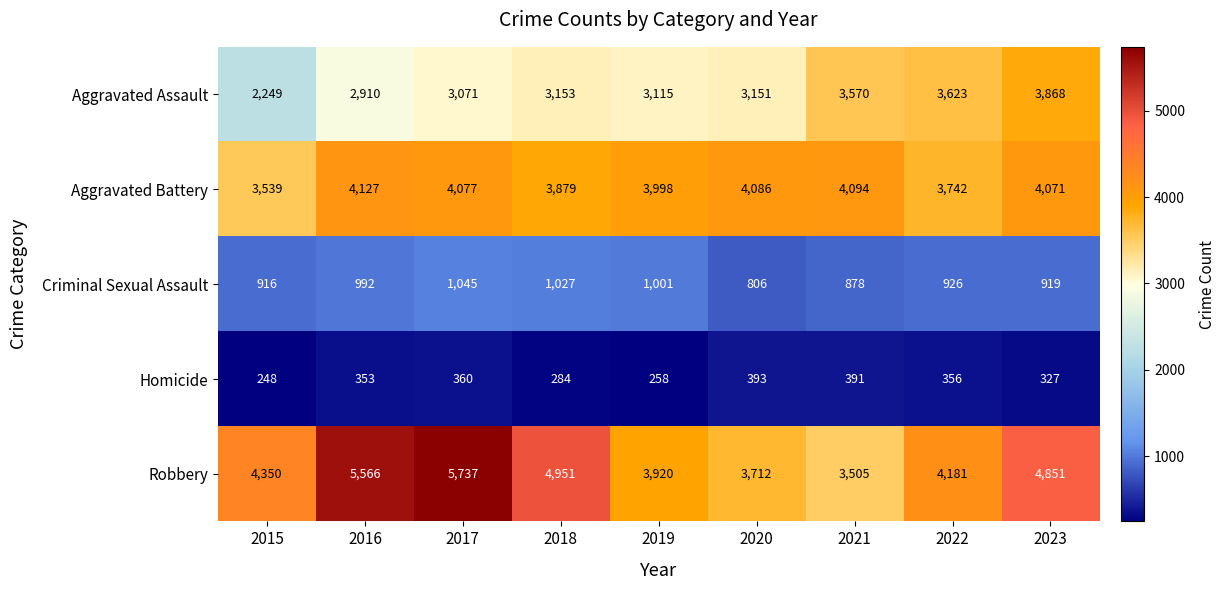

What value does the Aggravated Battery series have at 2019?

3998